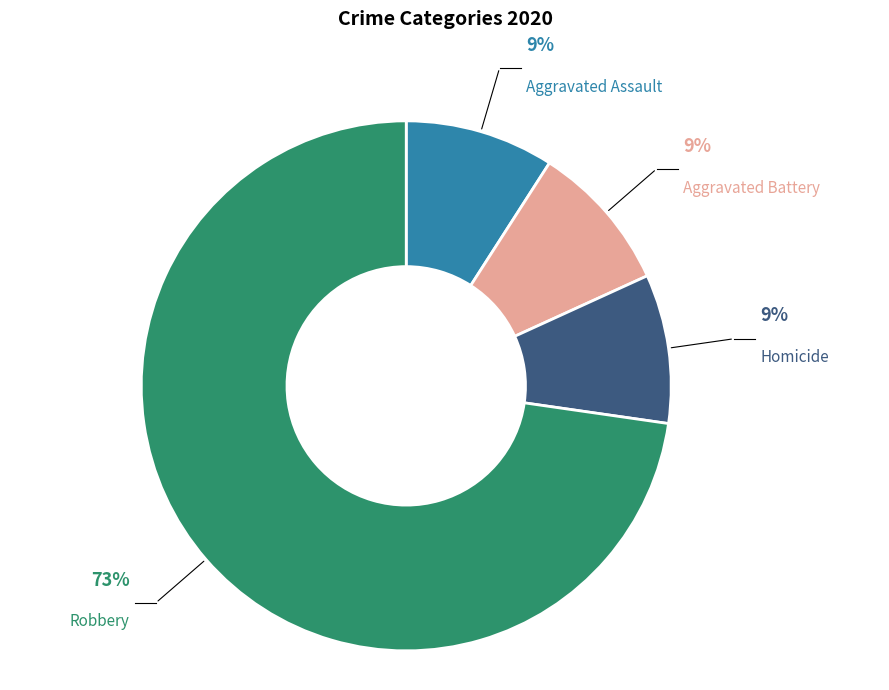

Is there a majority slice in this chart?

Yes